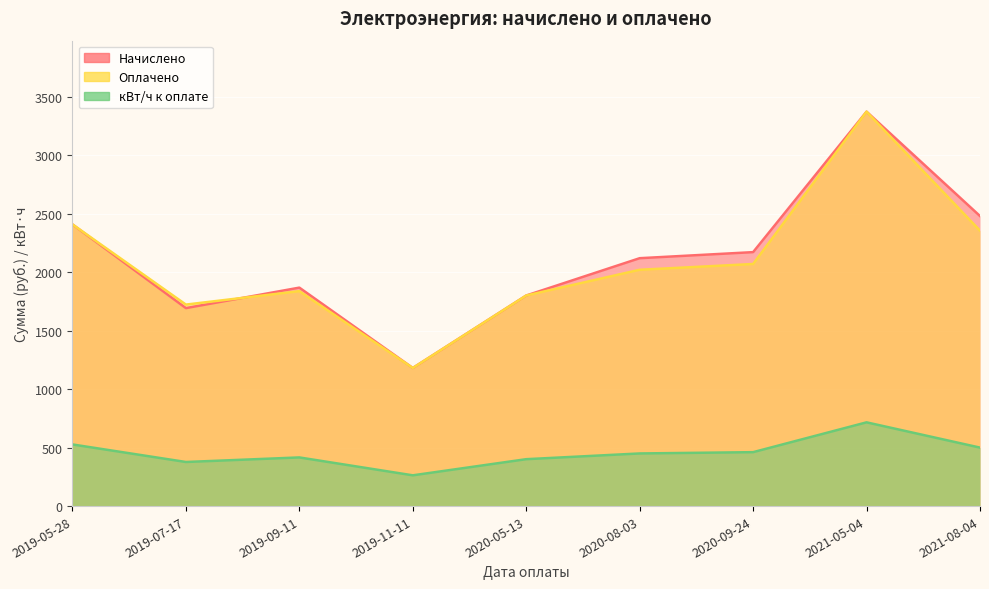

What is the sum of the Оплачено values at 2020-09-24 and 2020-08-03?

4090.4